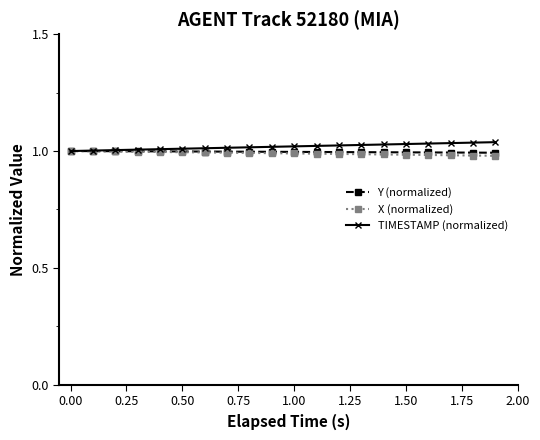

How many lines are shown in the chart?

3